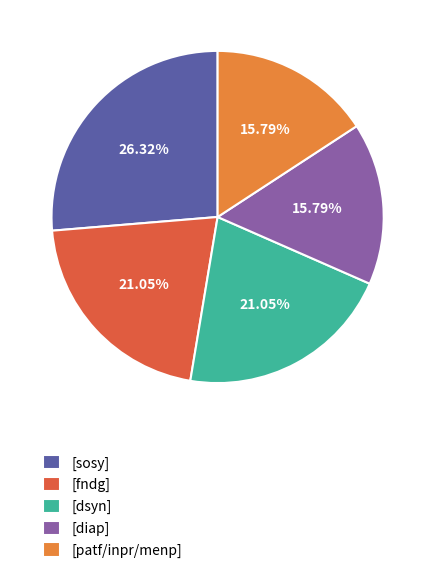

Does any single category account for the majority?

No